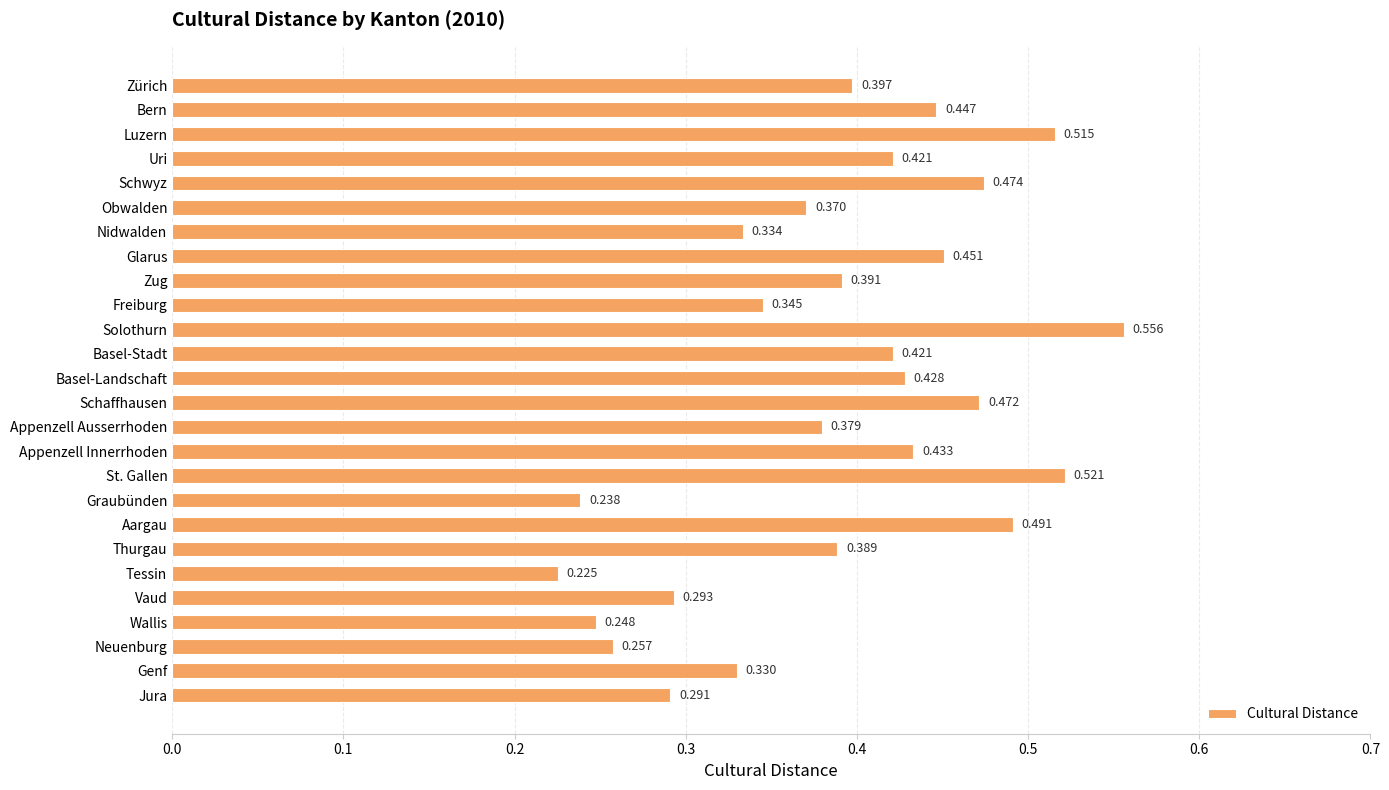

Which has a higher value, Graubünden or Uri?

Uri